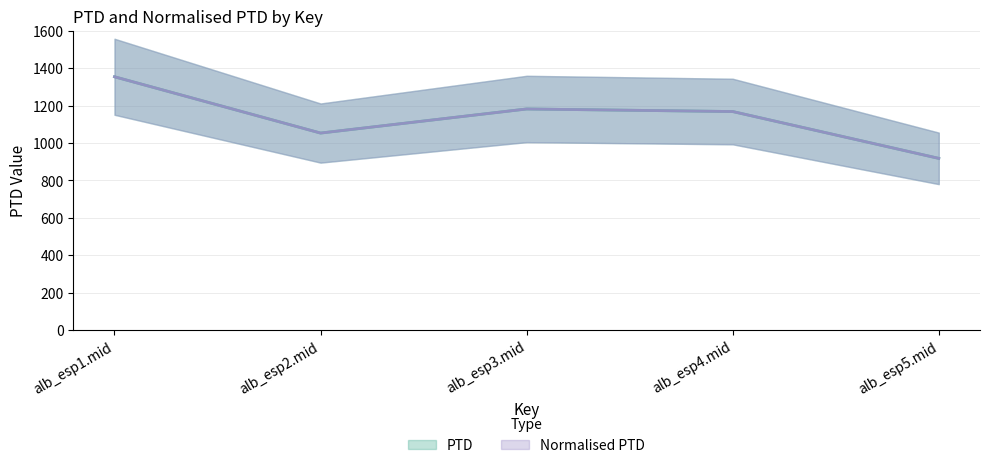

Which has a higher value, alb_esp4.mid or alb_esp5.mid?

alb_esp4.mid